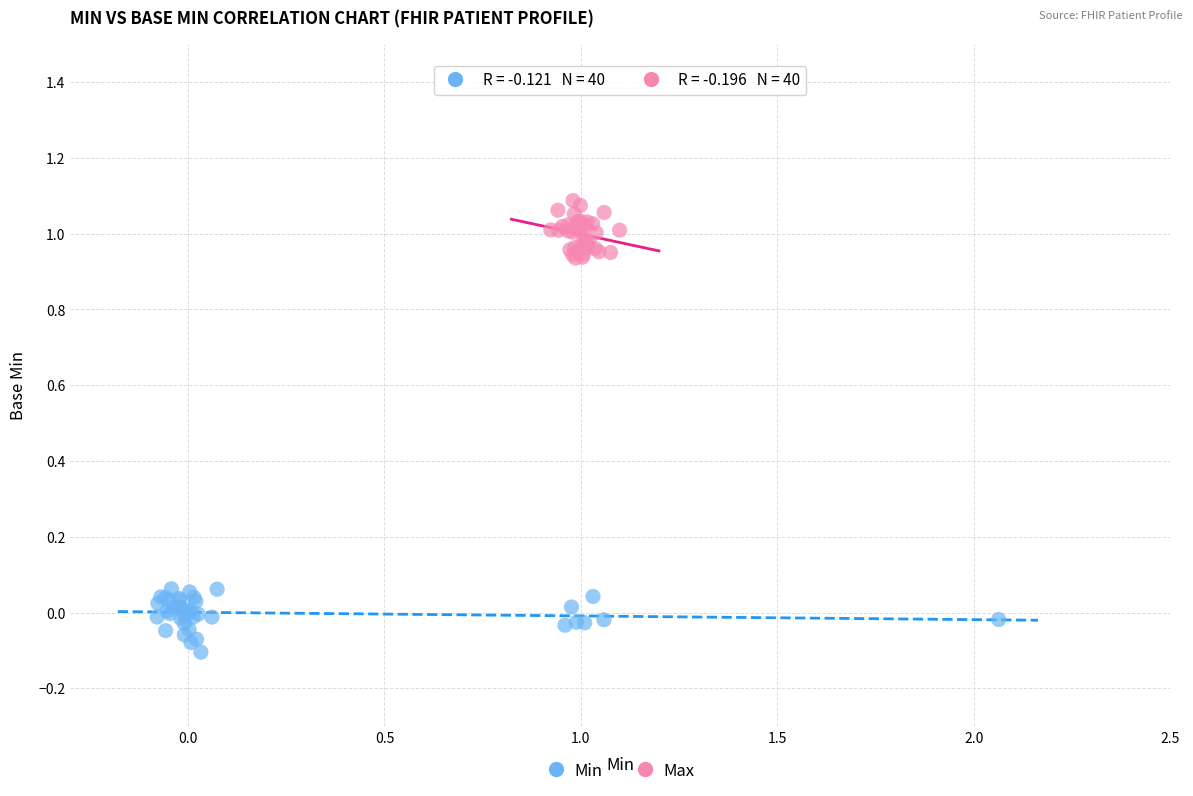

Which series reaches the maximum Y coordinate?

Max